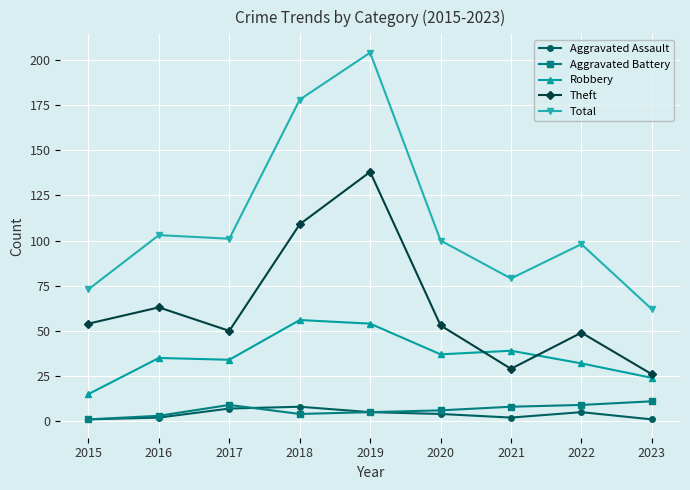

True or false: Total and Aggravated Assault cross at least once.

False